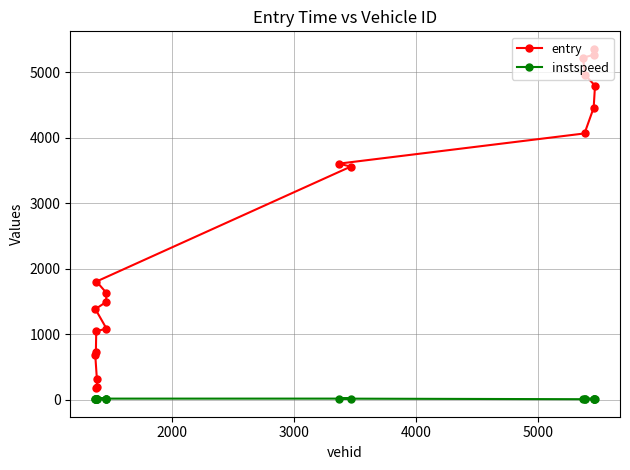

How many data points does each series have?

20